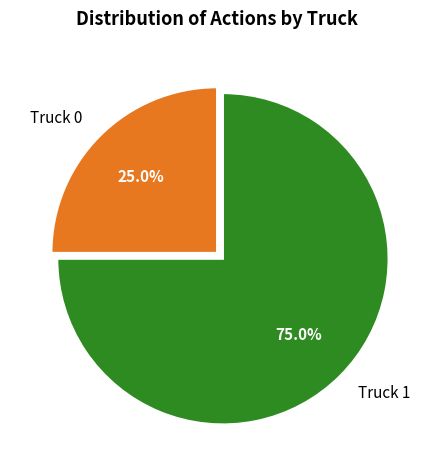

The Truck 0 slice represents 25% of the pie. True or false?

True